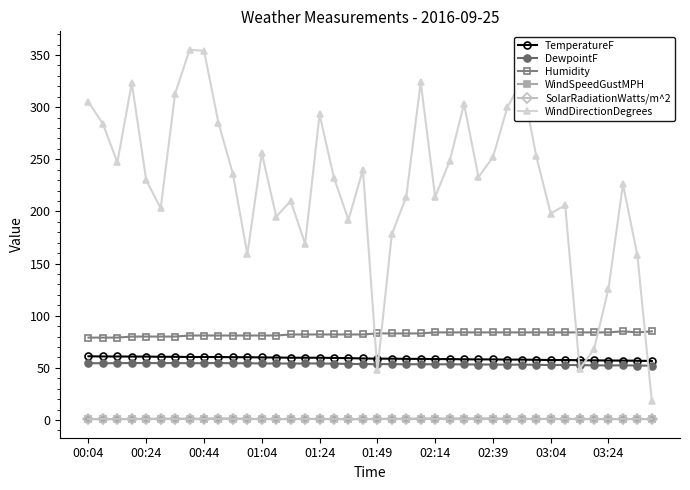

What is the lowest value of the WindDirectionDegrees series?

18.0